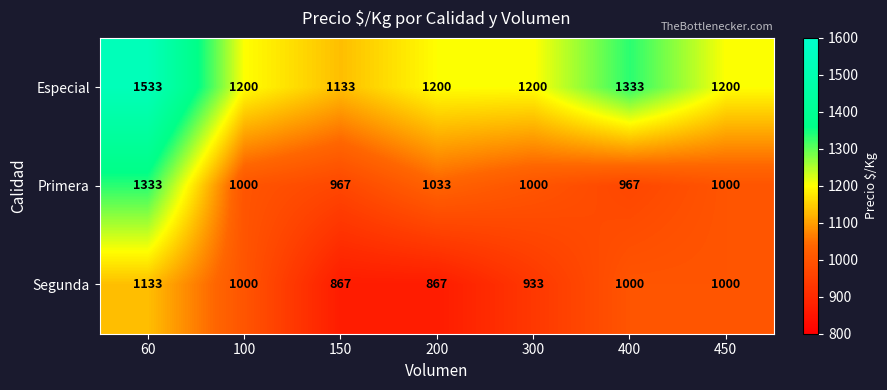

At which label does Especial reach its peak?

60